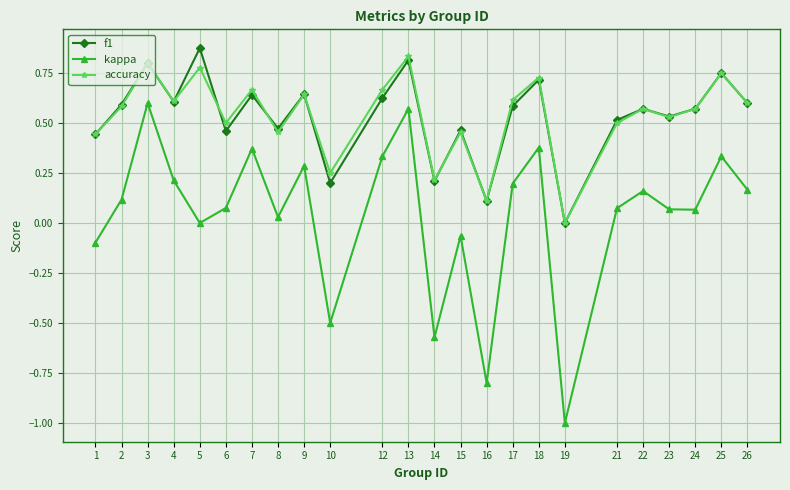

True or false: f1 and kappa intersect in this chart.

False